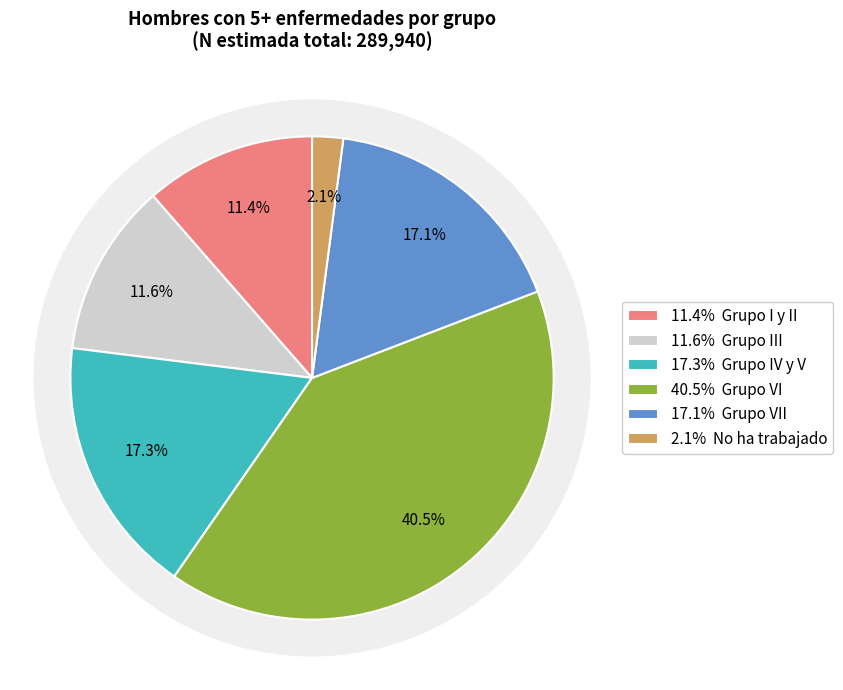

Is Grupo III the majority of the pie?

No